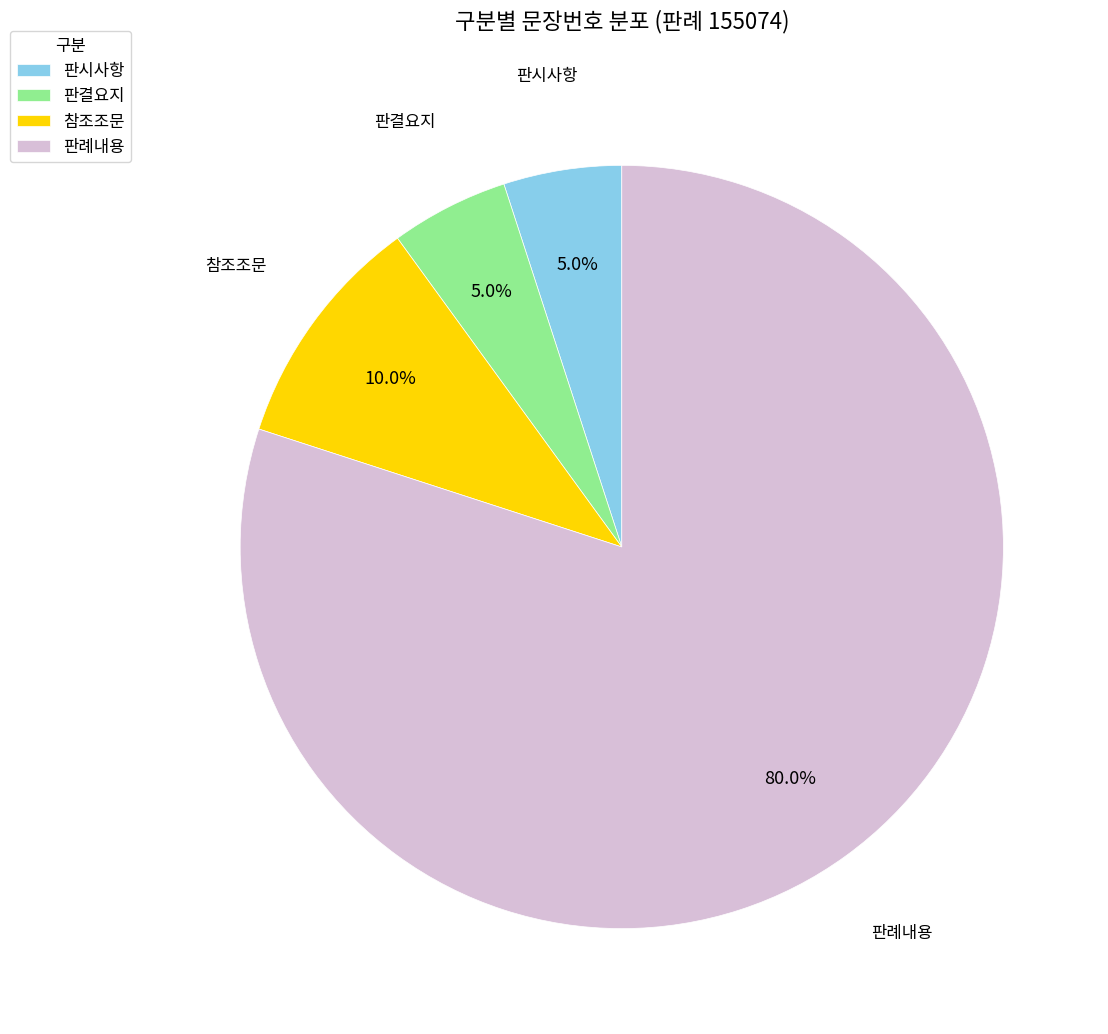

Combined, what portion of the pie is 판례내용 and 판시사항?

85.0%